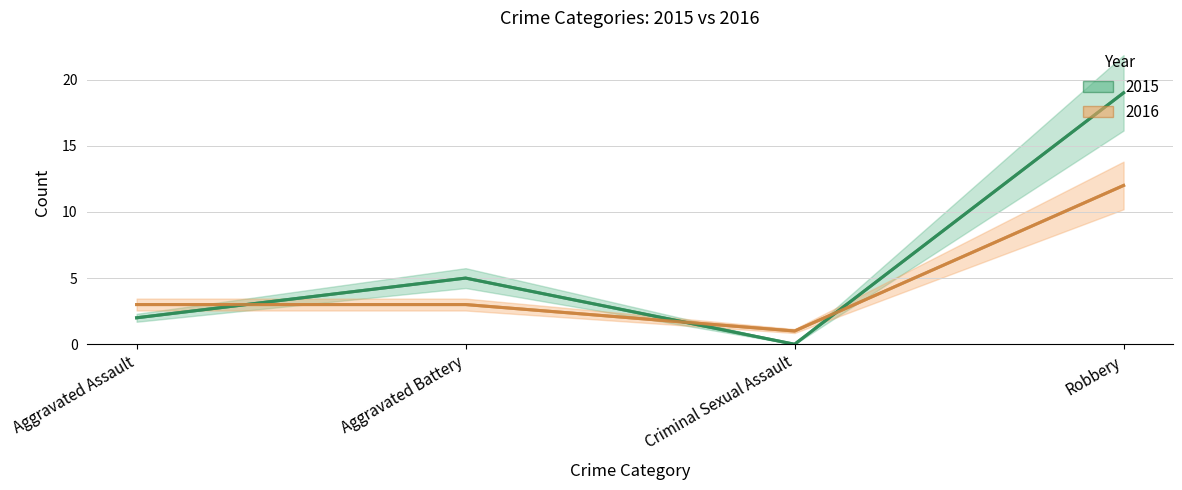

Which series has the widest spread of values?

2015